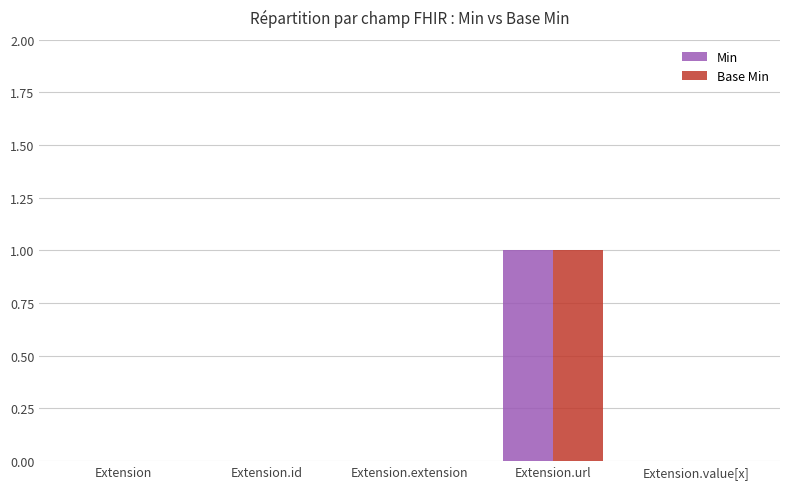

What are all the series names shown in the legend?

Min, Base Min